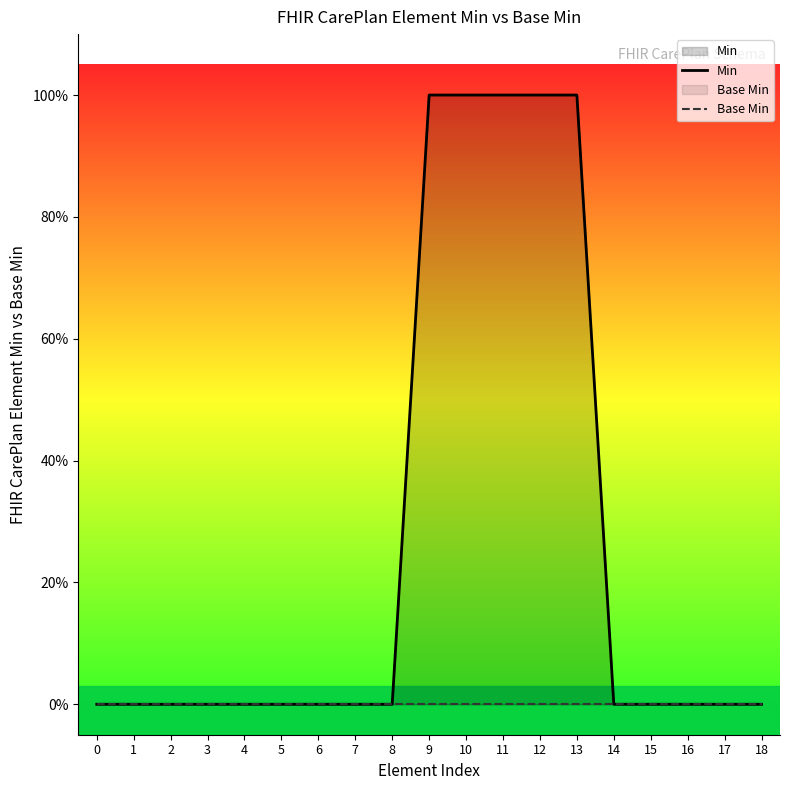

Which series has the largest total across all categories?

Min